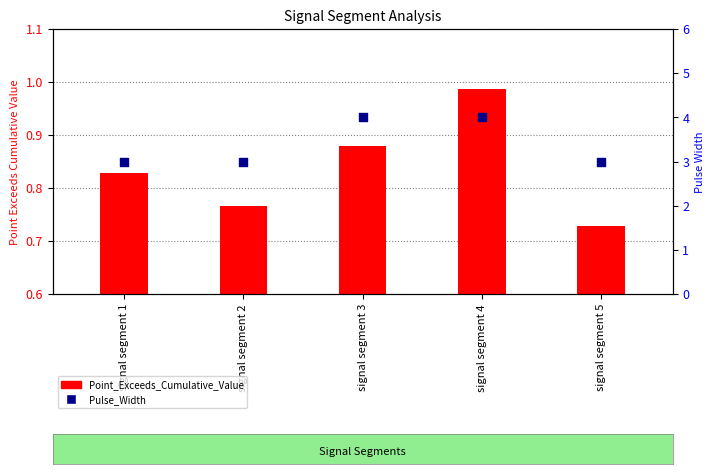

What is the total value across all series at signal segment 1?

3.8